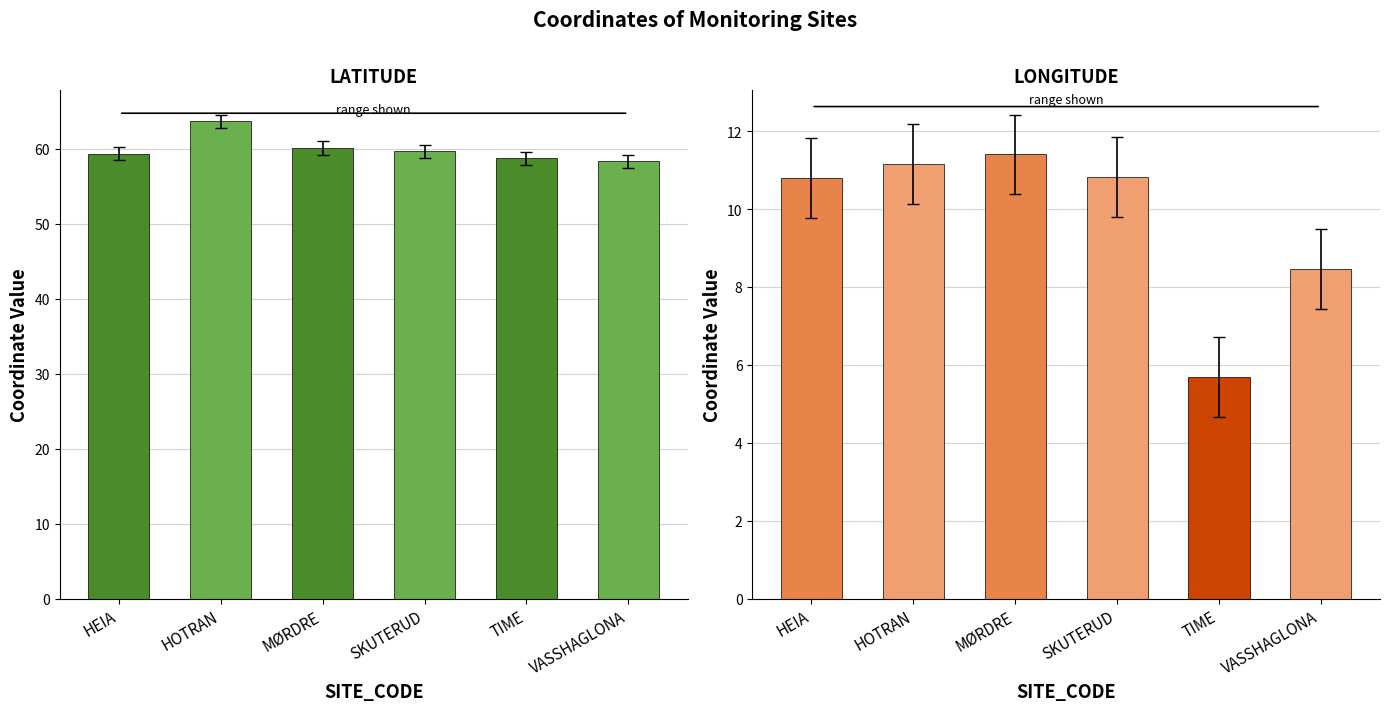

What is the minimum value for LATITUDE?

58.3